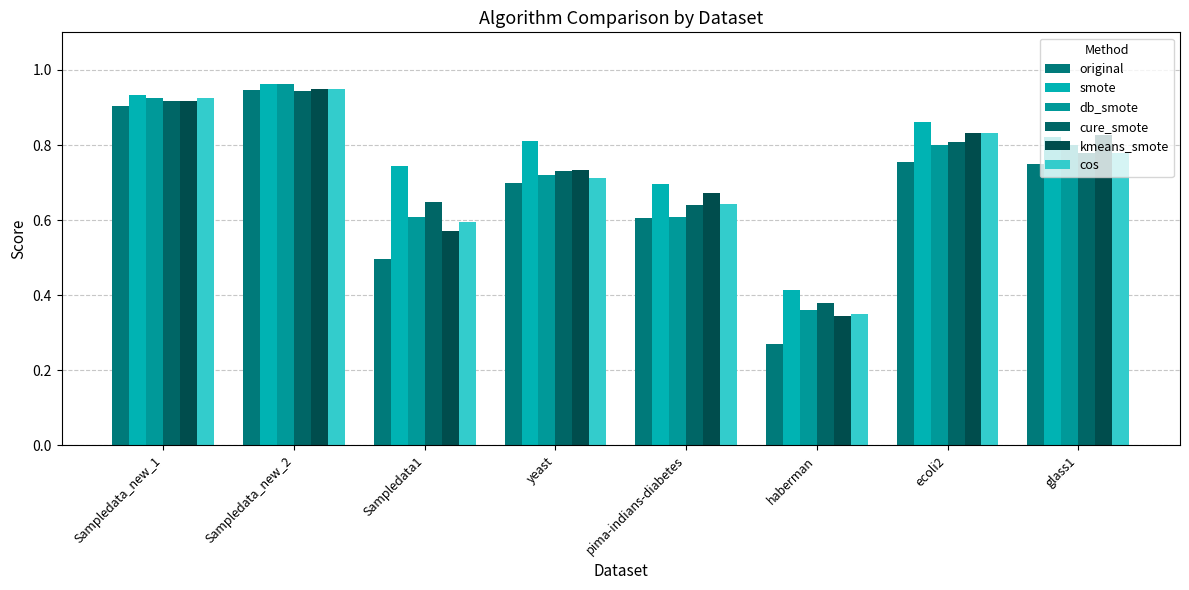

What are all the series names shown in the legend?

original, smote, db_smote, cure_smote, kmeans_smote, cos